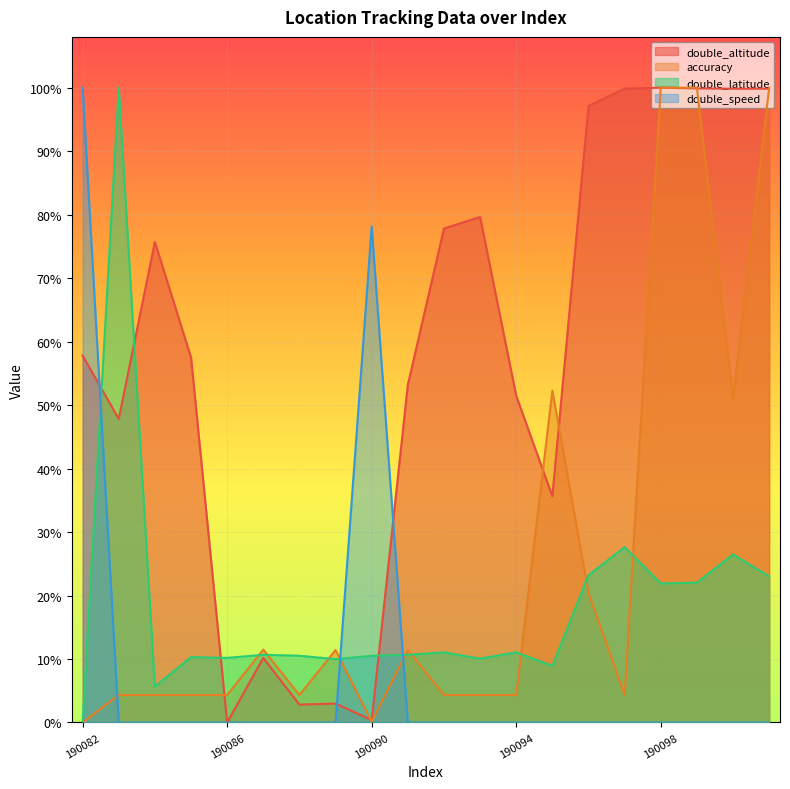

Count the number of data series in this chart.

4